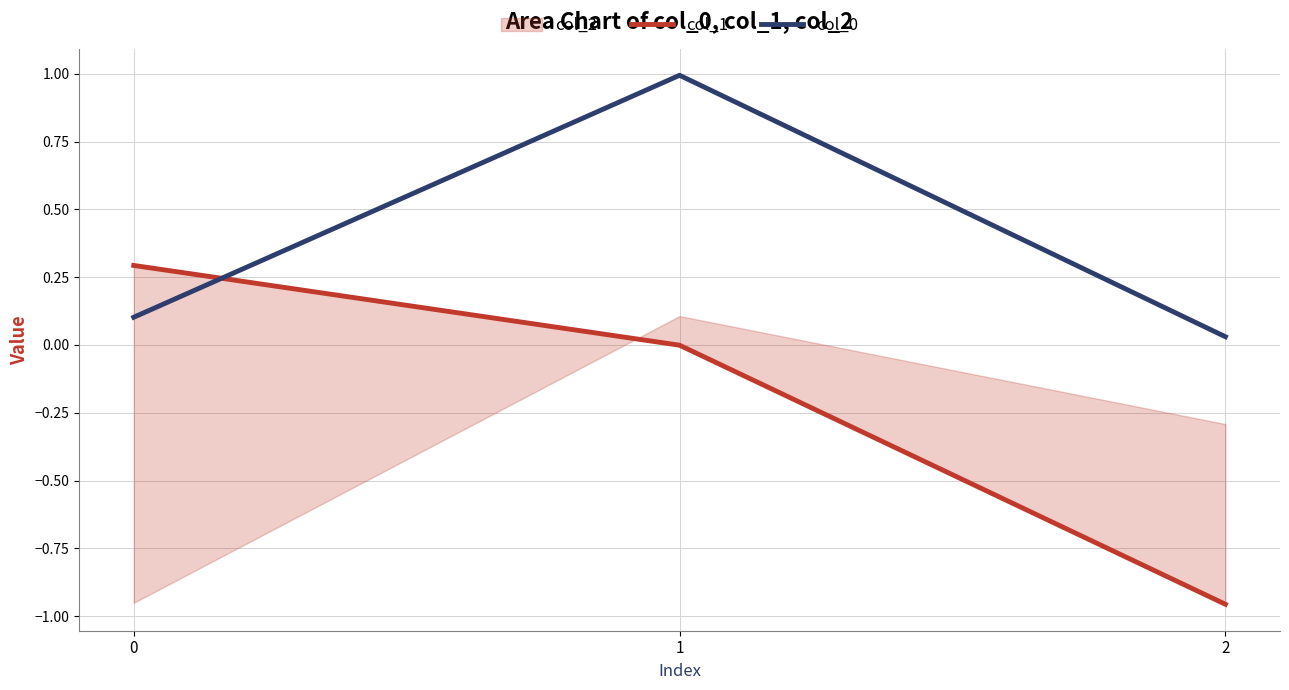

What is the maximum value for col_0?

1.0